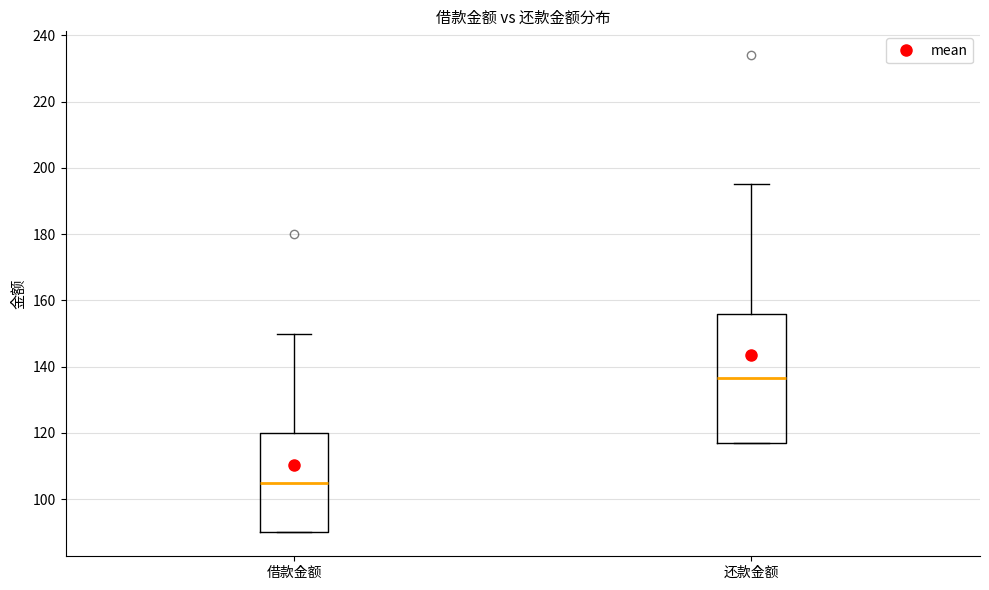

Where is the upper edge of the box for 还款金额 on the y-axis? The values are not printed on the chart, so give them approximately, as read against the axis.

156